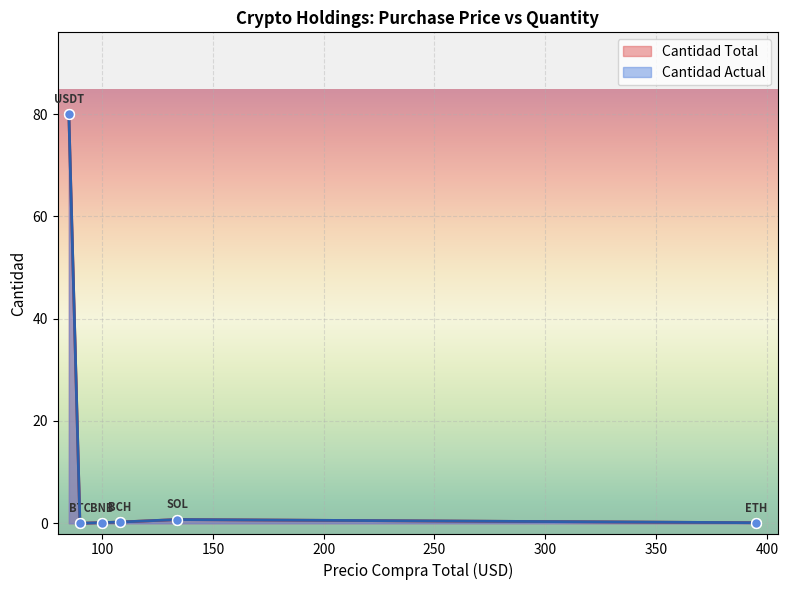

Which series contains the highest Y value?

Cantidad Total